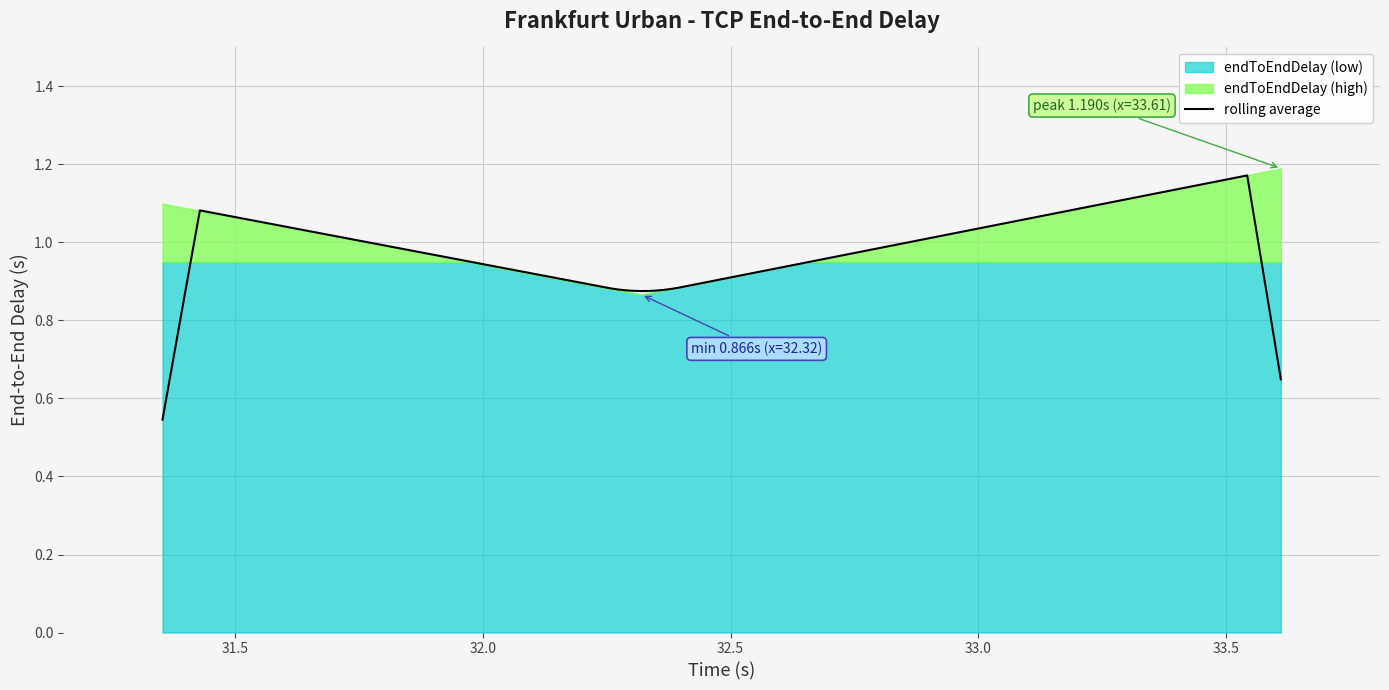

Reading right to left, transcribe all the data shown in this chart.

1.2	0.9	1.1